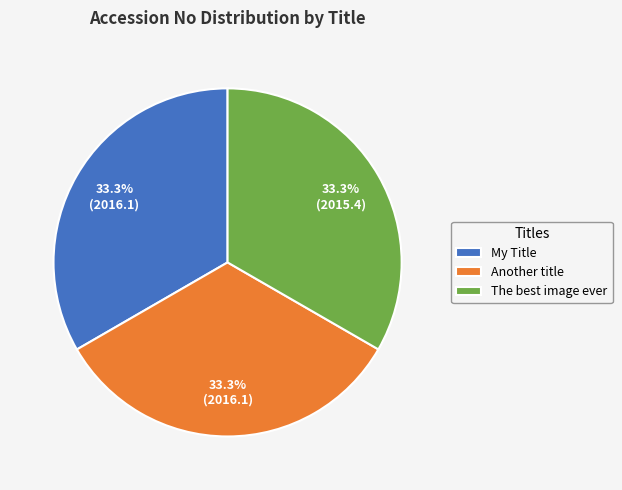

To the nearest percent, what is the combined percentage of My Title and Another title?

67%